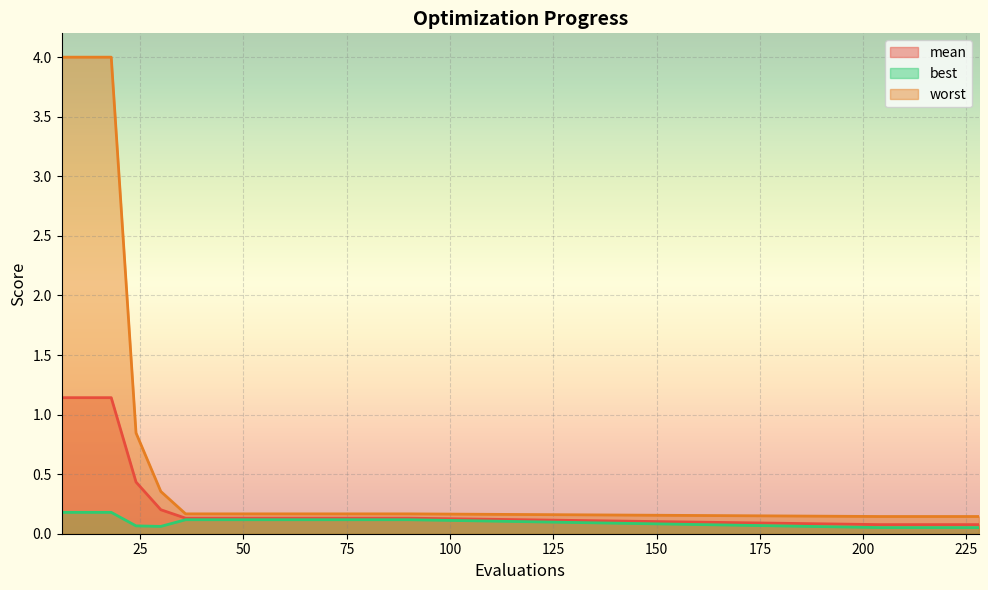

At which label does mean reach its minimum?

204